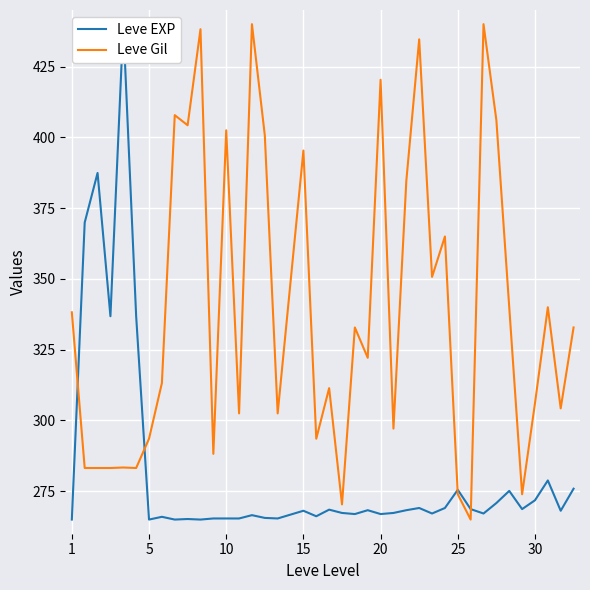

What is the value of the Leve EXP point at the 3rd from the left?

387.4